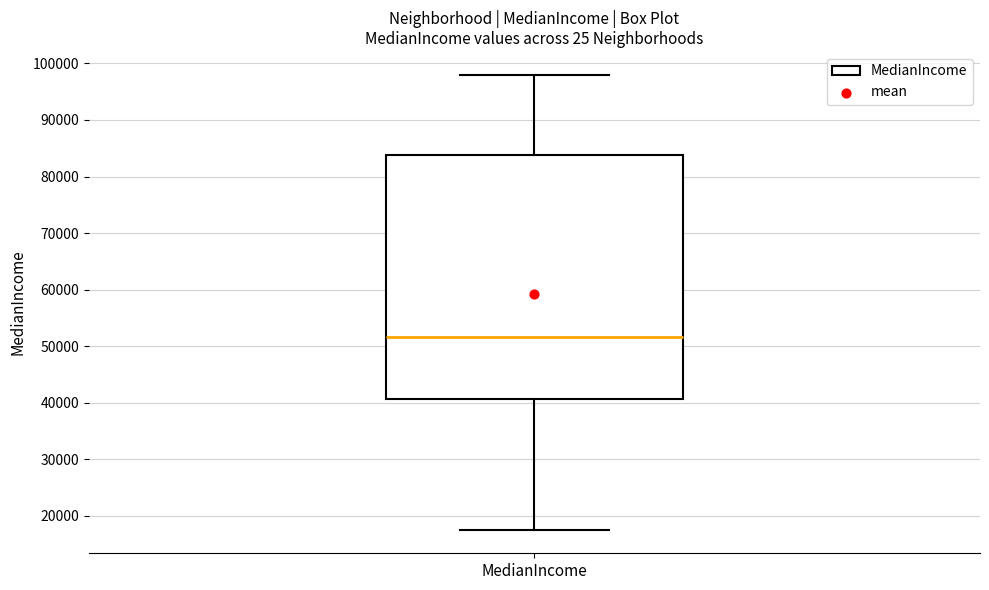

Transcribe this box plot: give where the median line is, the range the box spans, and where the two whiskers end, as read against the y-axis. The values are not printed on the chart, so give them approximately, as read against the axis.

median 52000, box 41000 to 84000, whiskers 17000 to 98000